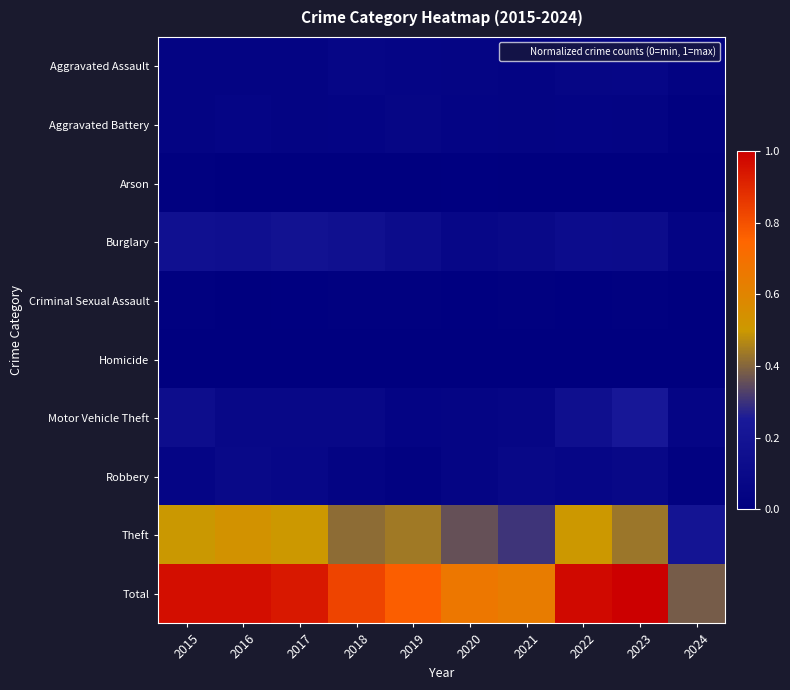

Reading left to right, what are all the values shown in this chart?

Aggravated Assault: 2015=0.0	2016=0.0	2017=0.0	2018=0.1	2019=0.1	2020=0.1	2021=0.0	2022=0.1	2023=0.1	2024=0.0
Aggravated Battery: 2015=0.0	2016=0.1	2017=0.0	2018=0.0	2019=0.1	2020=0.0	2021=0.0	2022=0.0	2023=0.0	2024=0.0
Arson: 2015=0.0	2016=0.0	2017=0.0	2018=0.0	2019=0.0	2020=0.0	2021=0.0	2022=0.0	2023=0.0	2024=0.0
Burglary: 2015=0.2	2016=0.2	2017=0.2	2018=0.2	2019=0.1	2020=0.1	2021=0.1	2022=0.1	2023=0.1	2024=0.0
Criminal Sexual Assault: 2015=0.0	2016=0.0	2017=0.0	2018=0.0	2019=0.0	2020=0.0	2021=0.0	2022=0.0	2023=0.0	2024=0.0
Homicide: 2015=0.0	2016=0.0	2017=0.0	2018=0.0	2019=0.0	2020=0.0	2021=0.0	2022=0.0	2023=0.0	2024=0.0
Motor Vehicle Theft: 2015=0.1	2016=0.1	2017=0.1	2018=0.1	2019=0.0	2020=0.1	2021=0.1	2022=0.1	2023=0.2	2024=0.1
Robbery: 2015=0.1	2016=0.1	2017=0.1	2018=0.0	2019=0.0	2020=0.1	2021=0.1	2022=0.1	2023=0.1	2024=0.0
Theft: 2015=0.5	2016=0.5	2017=0.5	2018=0.4	2019=0.4	2020=0.4	2021=0.3	2022=0.5	2023=0.4	2024=0.2
Total: 2015=1.0	2016=1.0	2017=0.9	2018=0.8	2019=0.8	2020=0.7	2021=0.6	2022=1.0	2023=1.0	2024=0.4